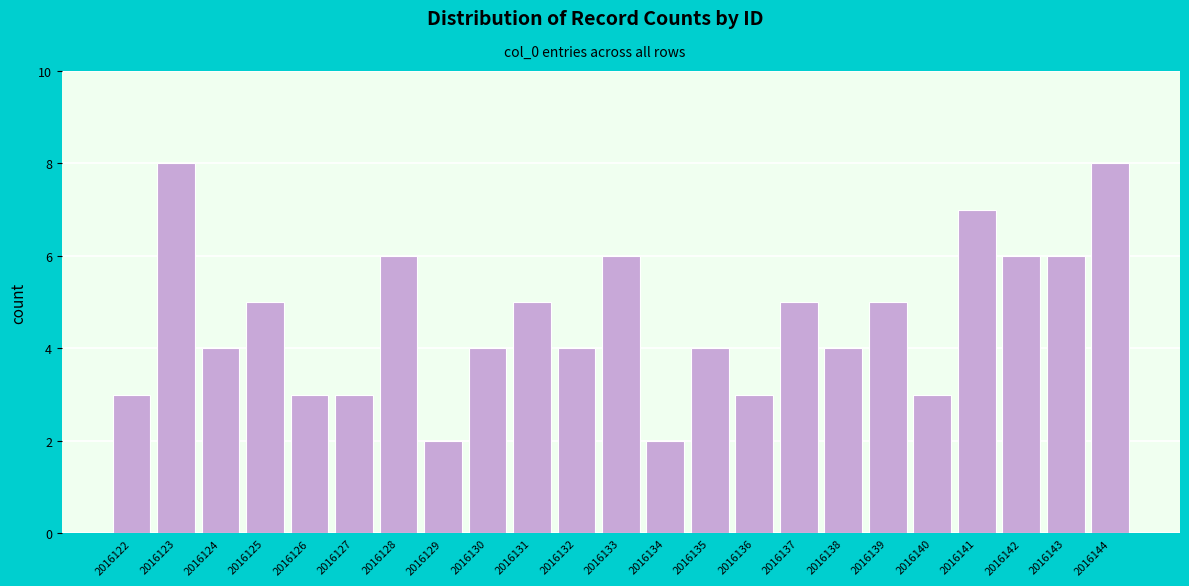

Reading left to right, what are all the values shown in this chart?

3	8	4	5	3	3	6	2	4	5	4	6	2	4	3	5	4	5	3	7	6	6	8